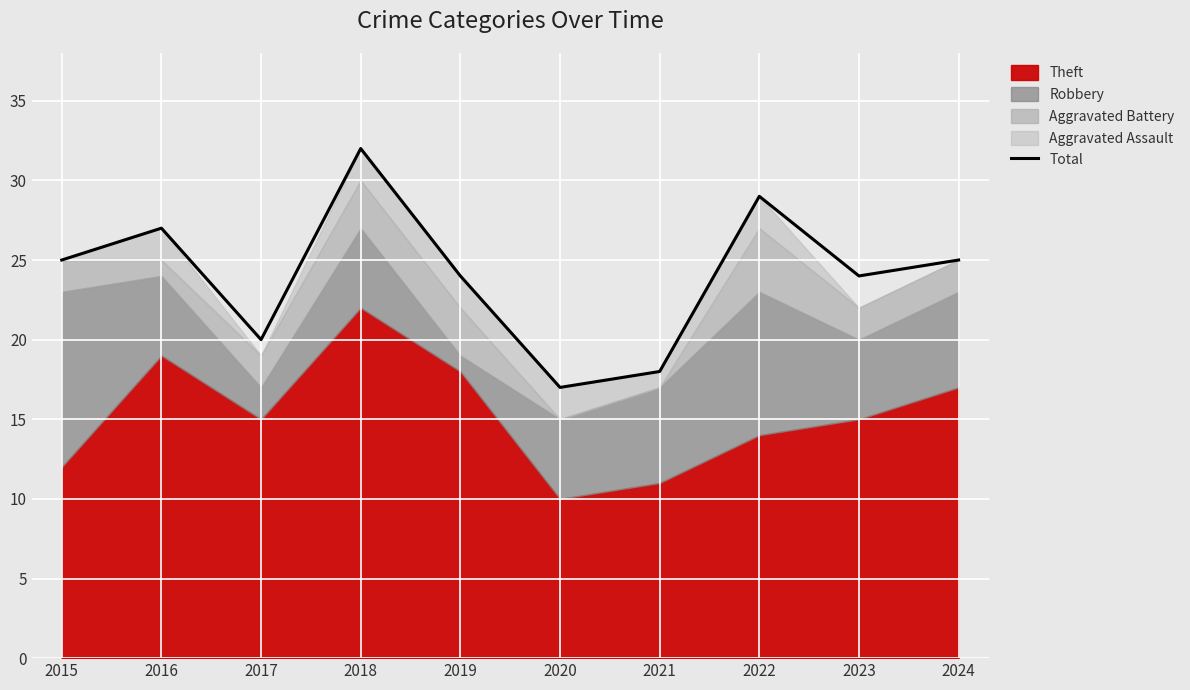

How many interior local valleys (lower than both neighbors) does the data have?

3